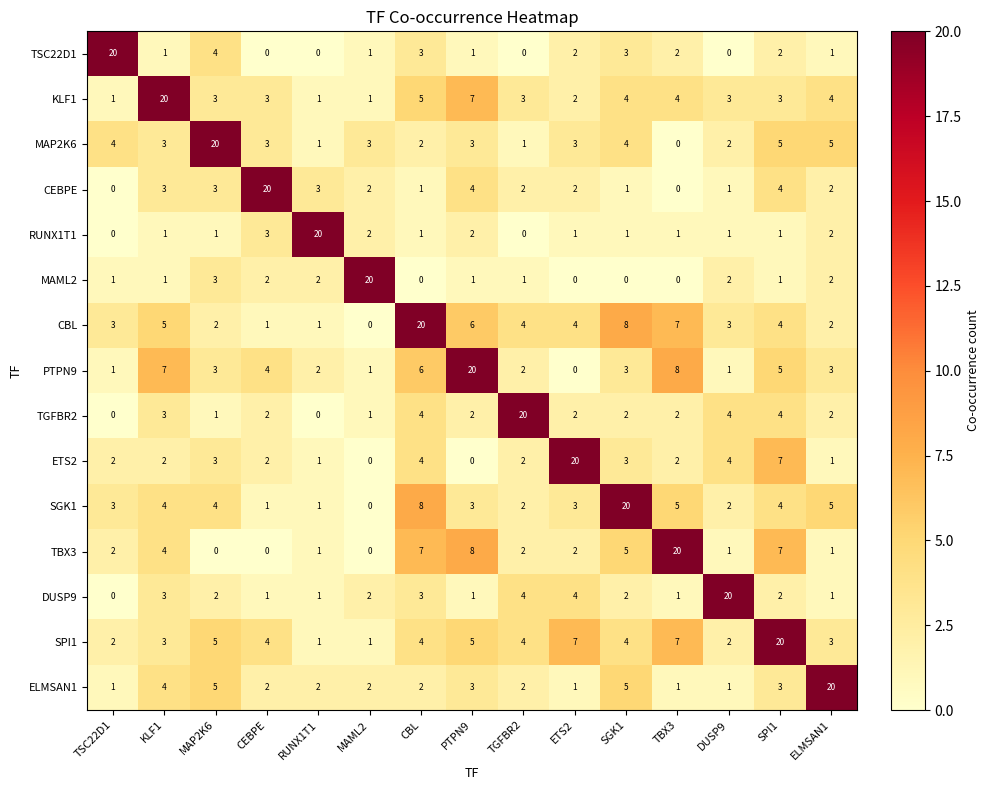

Is it true that SPI1 equals 2 at TSC22D1?

True